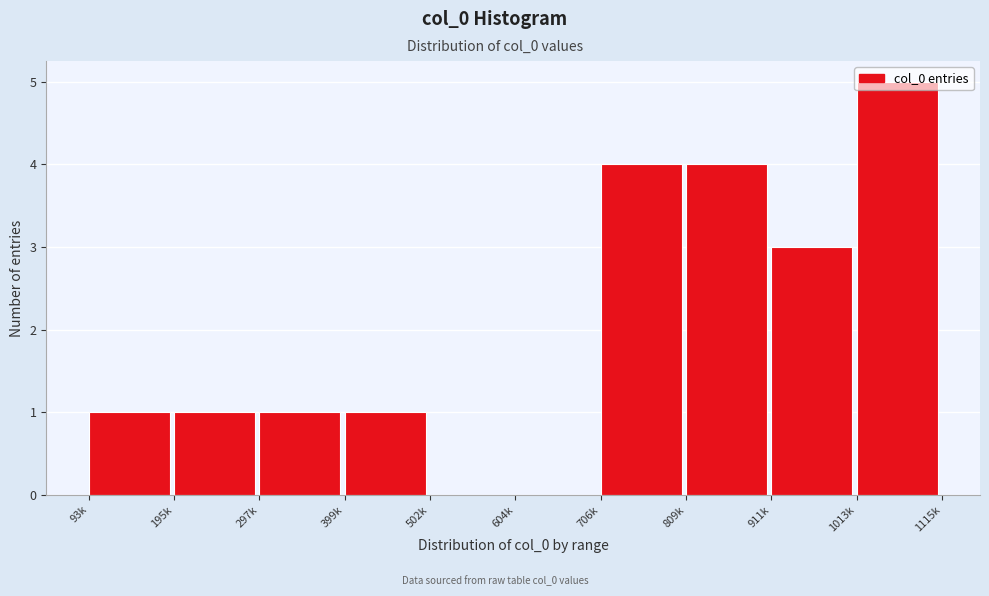

The chart shows a value of 0 at 502k. True or false?

True